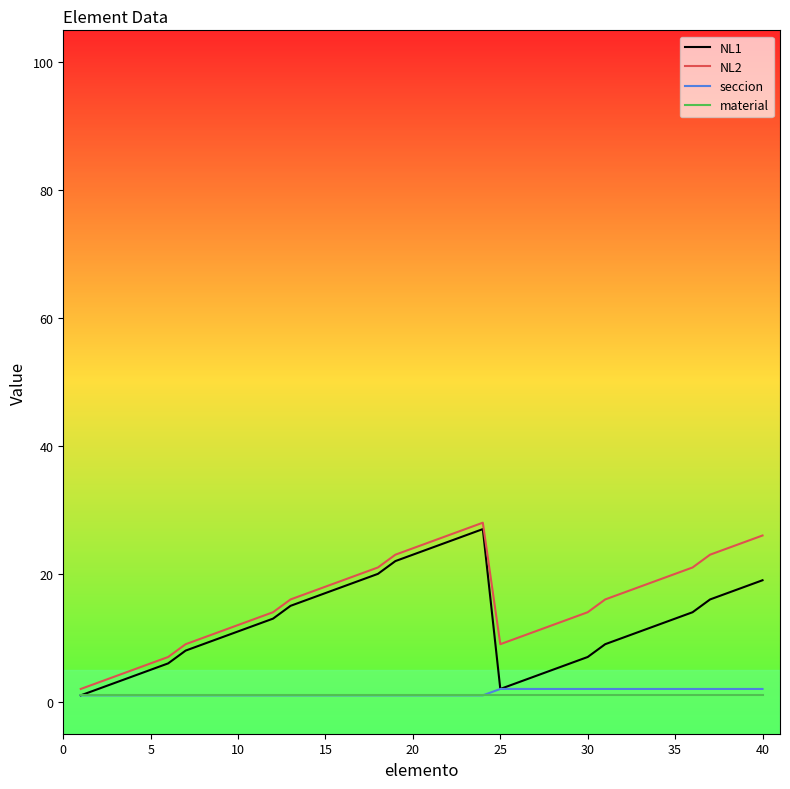

True or false: NL1 and material cross at least once.

False